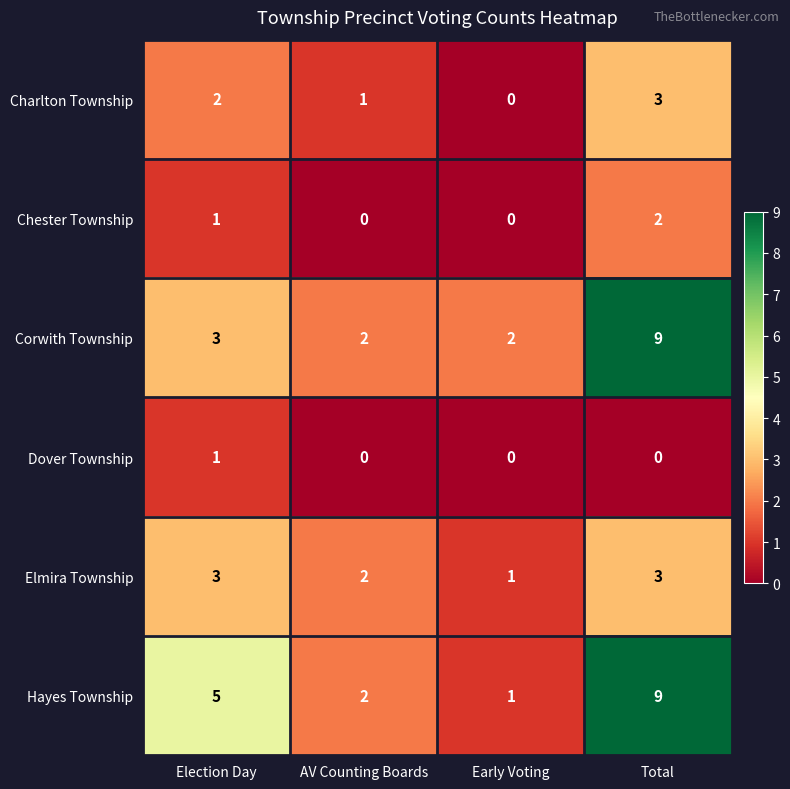

Is it true that Charlton Township equals 1 at AV Counting Boards?

True